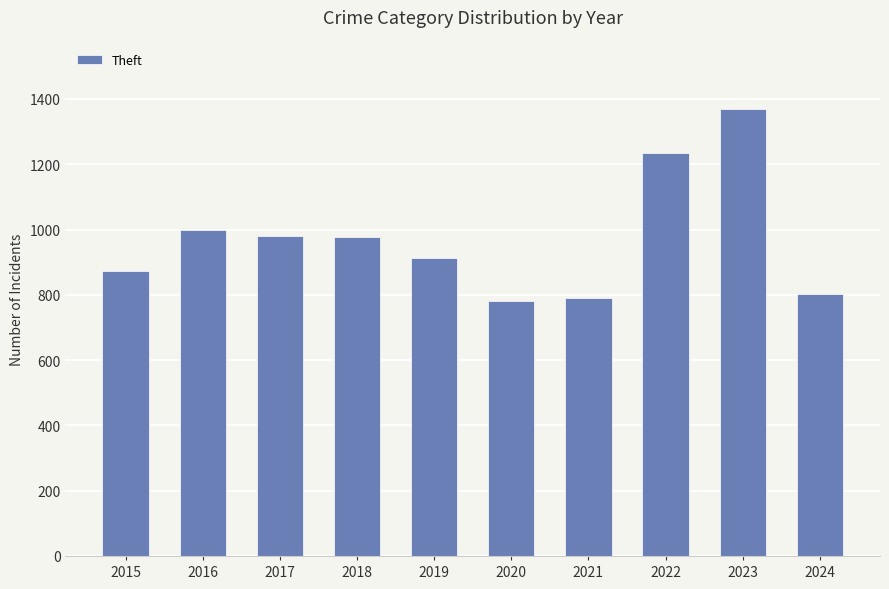

What is the value of the 1st bar from the left?

874